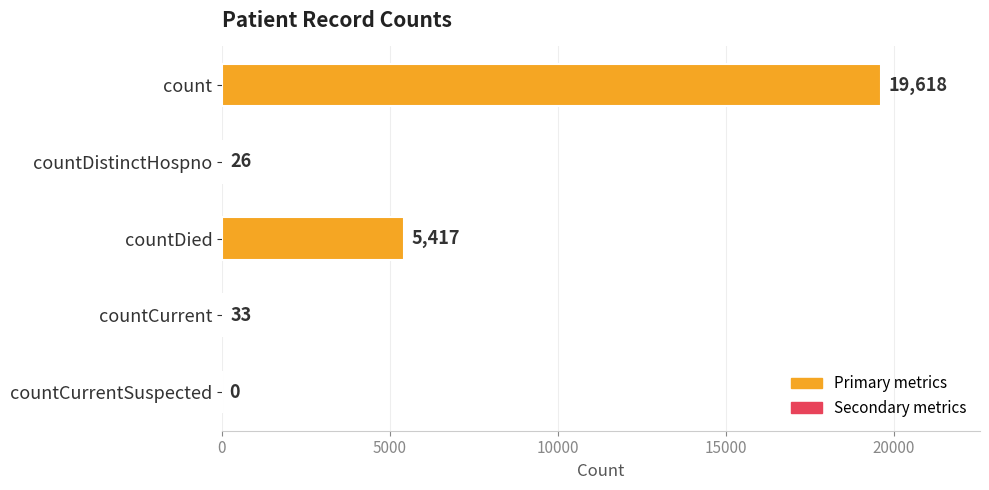

Are the bars horizontal?

Yes